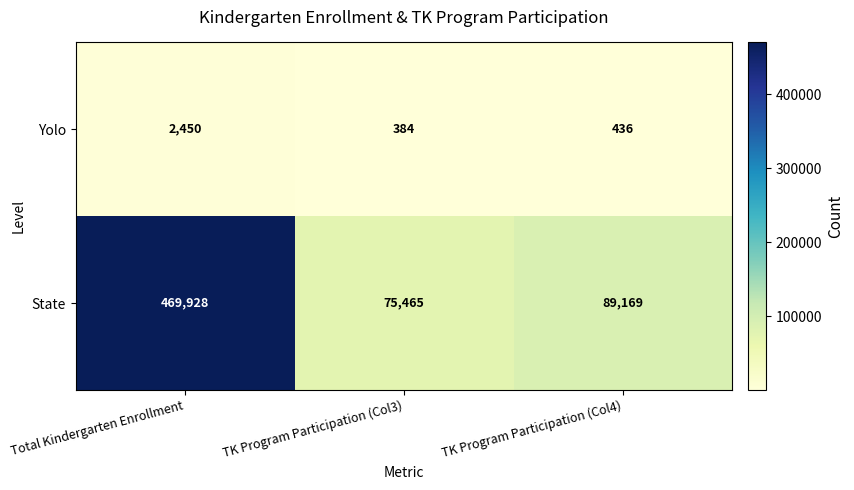

Rank the series at TK Program Participation (Col3) from lowest to highest value.

Yolo, State